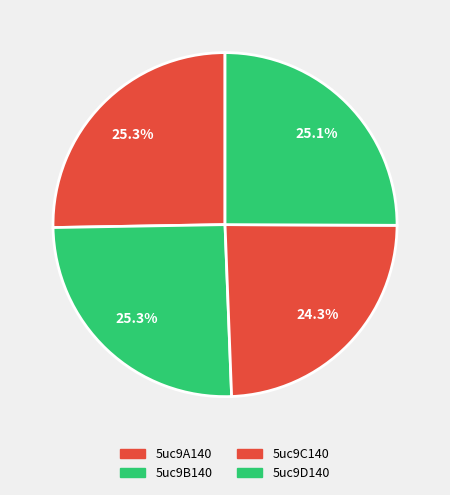

Rank the categories by value from highest to lowest.

5uc9B140, 5uc9A140, 5uc9D140, 5uc9C140